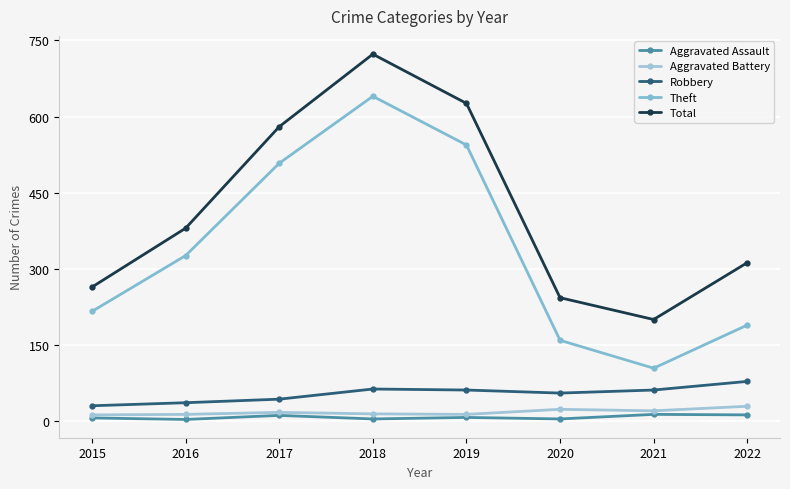

Is this an area chart (filled region under the line)?

No